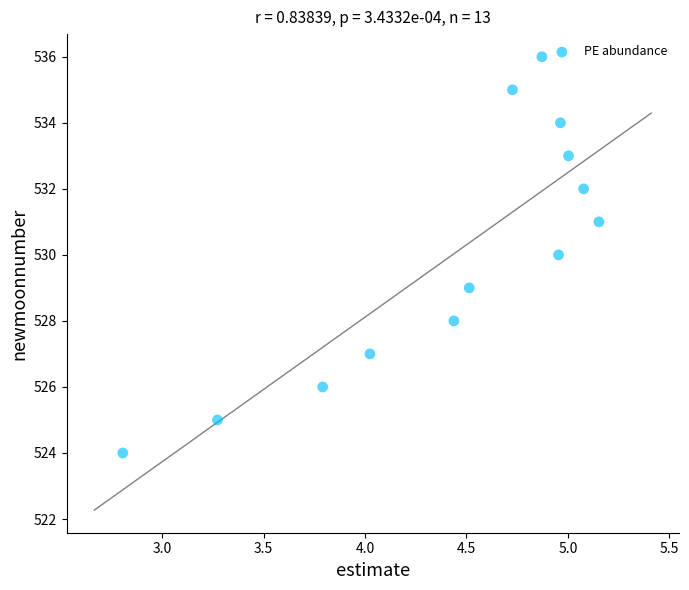

What is the range of Y values (max minus min)?

12